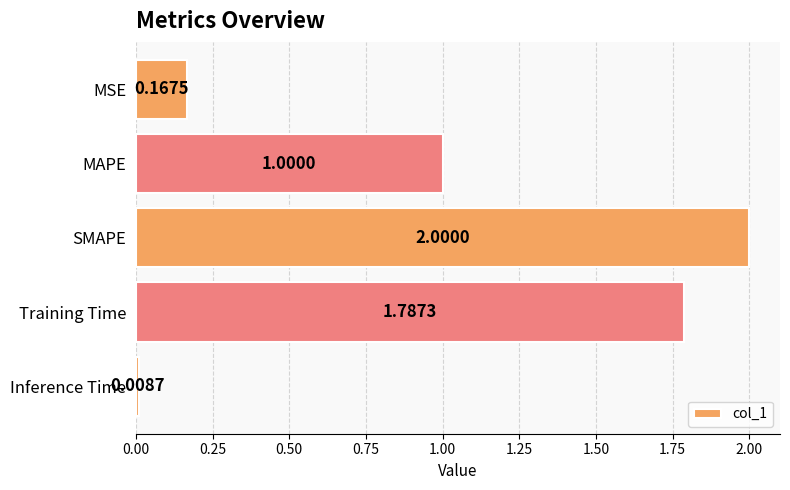

Which label corresponds to the largest value in the chart?

SMAPE